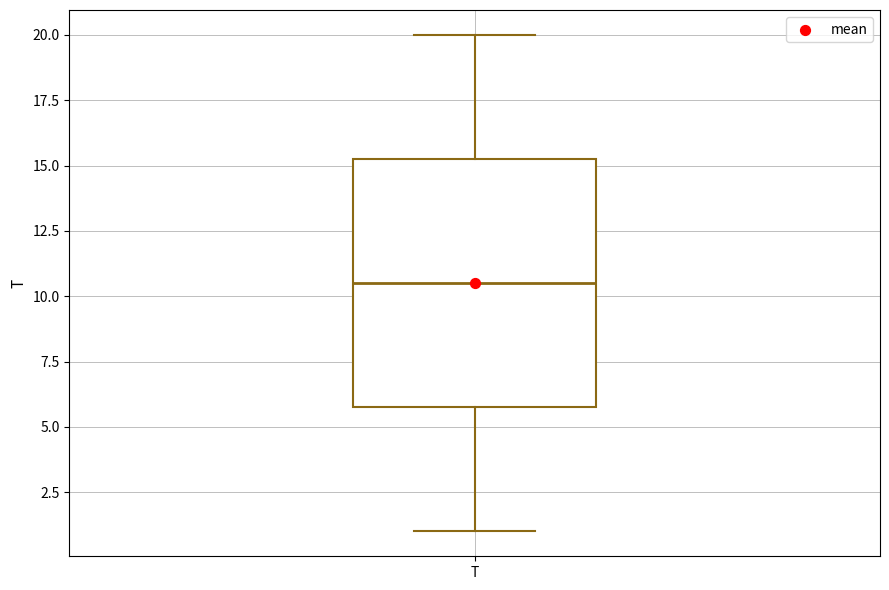

Where is the lower edge of the box for T on the y-axis? The values are not printed on the chart, so give them approximately, as read against the axis.

6.0